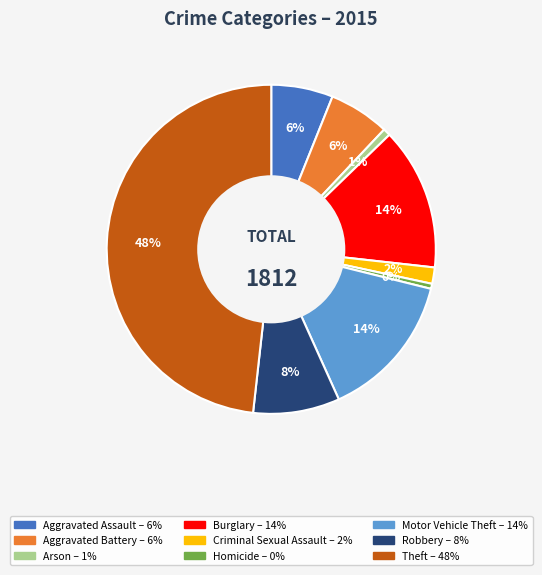

Which has a higher value, Homicide or Criminal Sexual Assault?

Criminal Sexual Assault